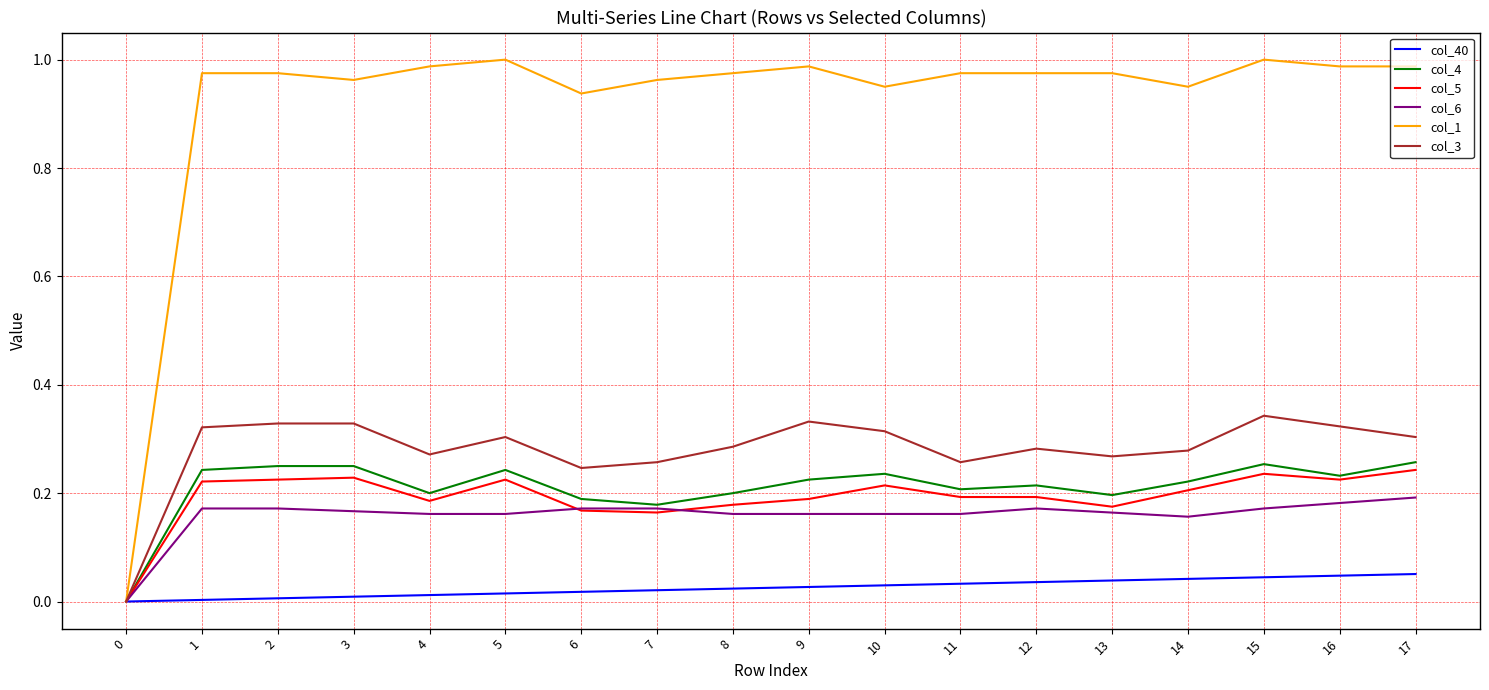

True or false: col_1 has a value of 1.0 at 14.

True